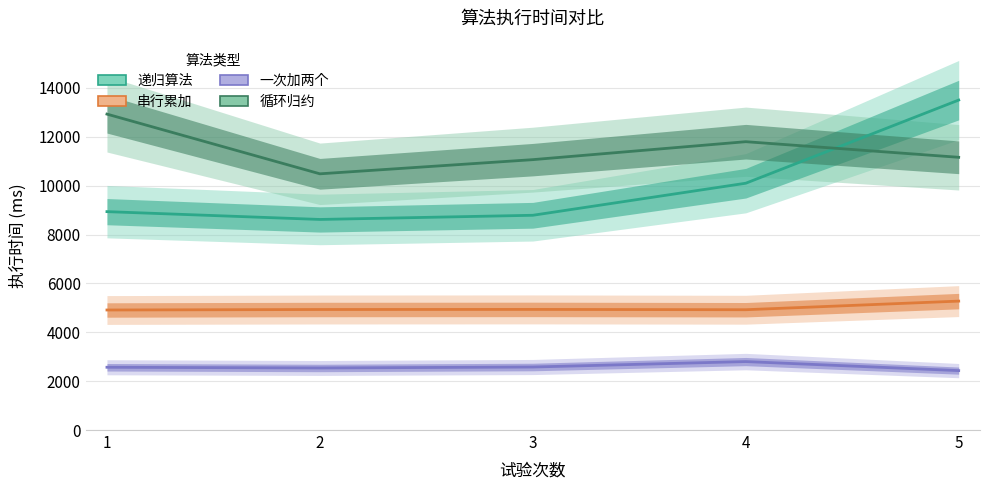

At which label does 递归算法 first exceed 8939?

4